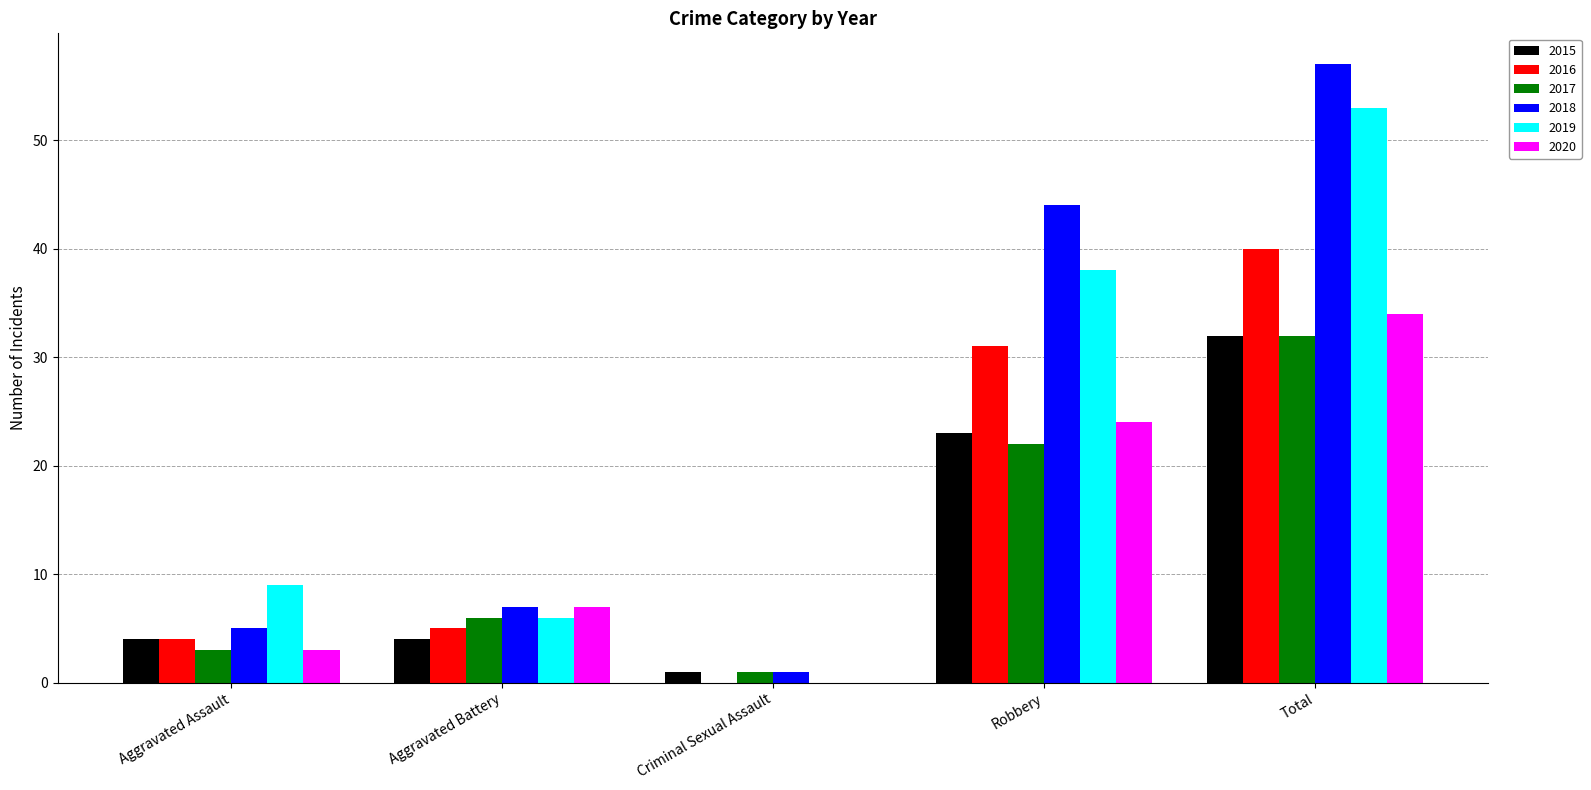

Count the number of data series in this chart.

6